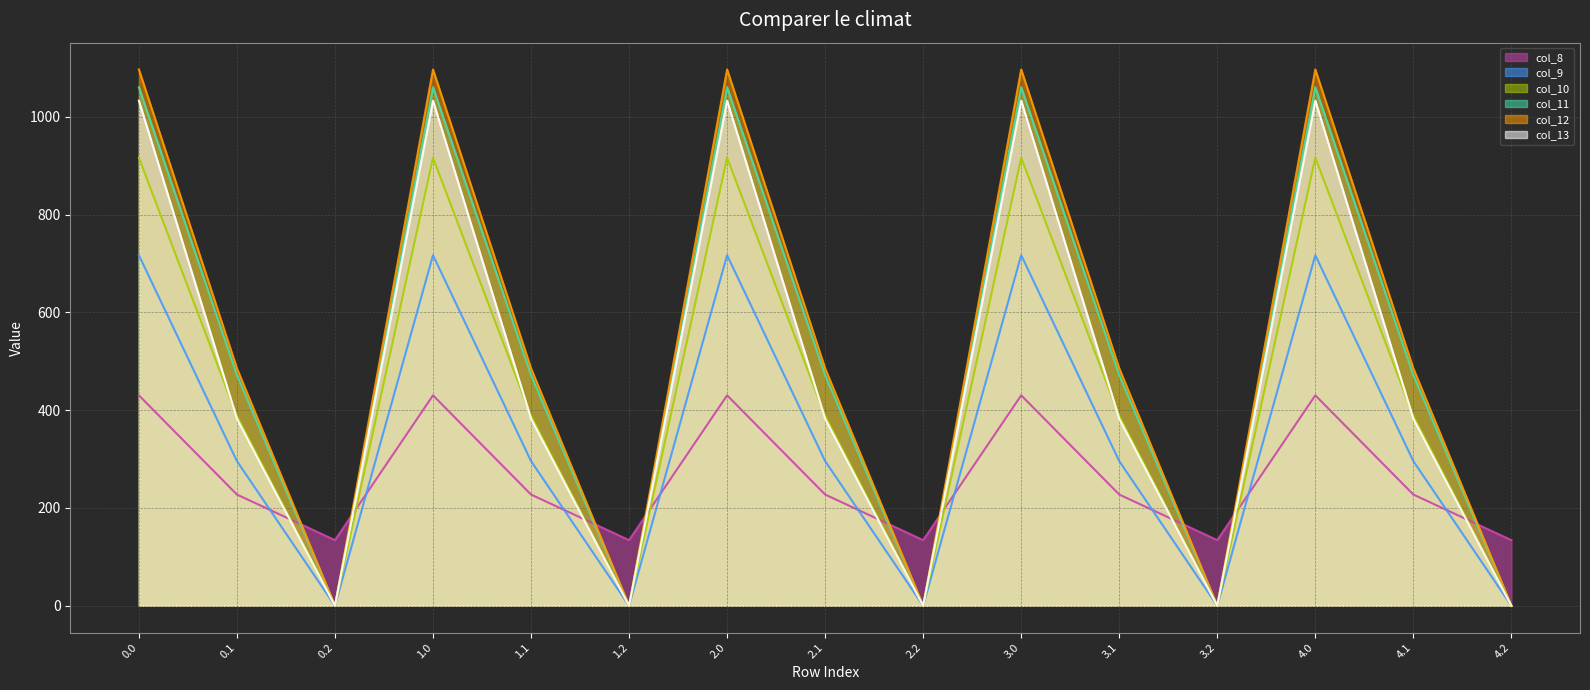

What is the difference between the second highest and minimum values in the col_9 series?

716.9